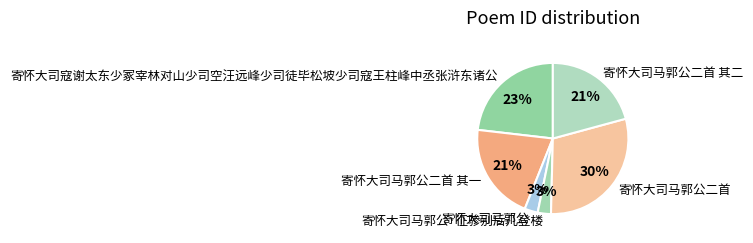

Does any single category account for the majority?

No